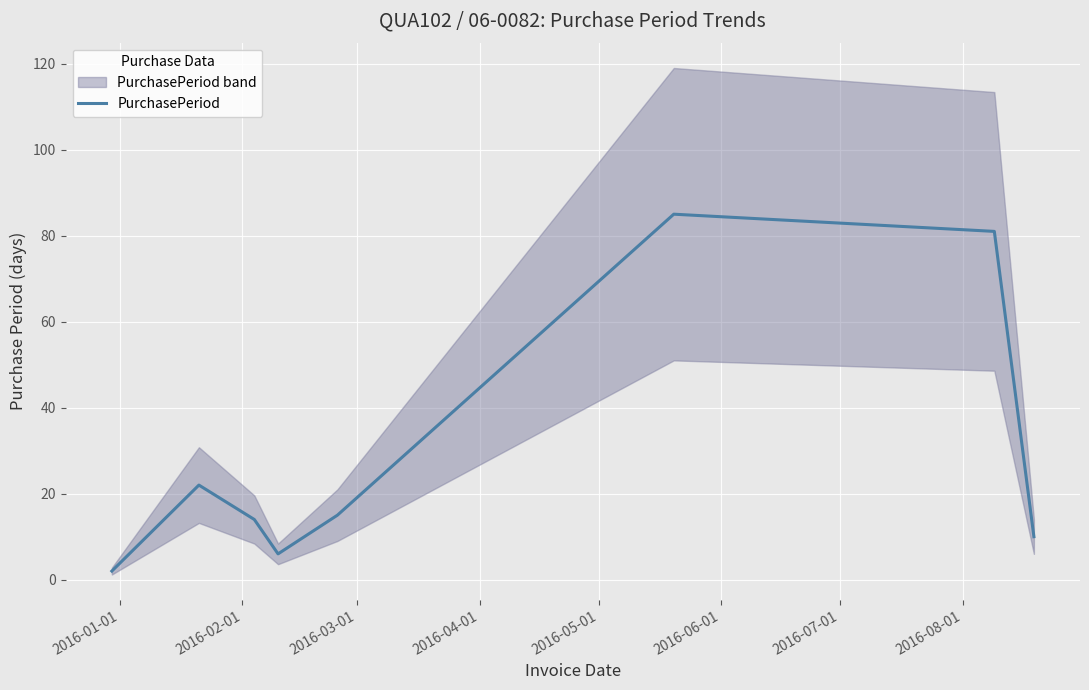

How many distinct data groups are displayed?

1